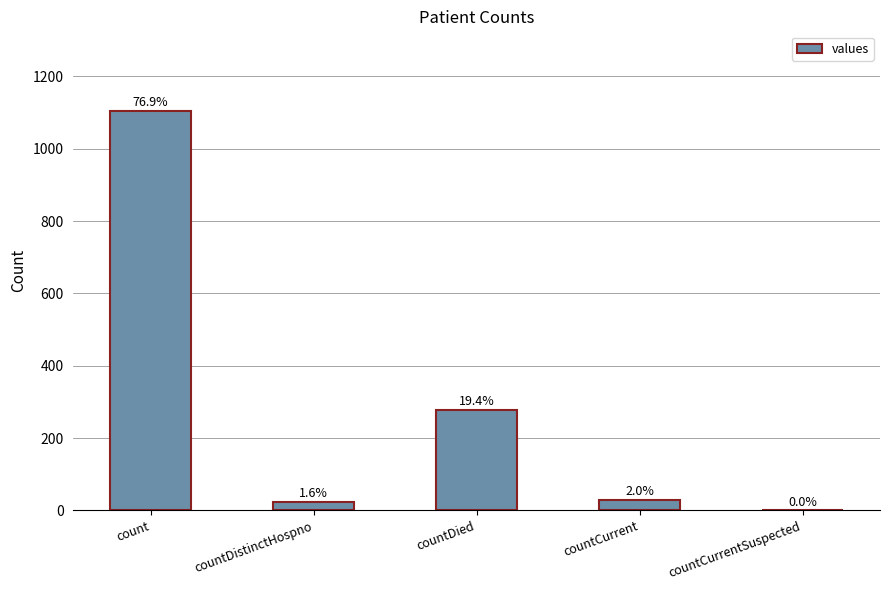

How many bars are there in total?

5